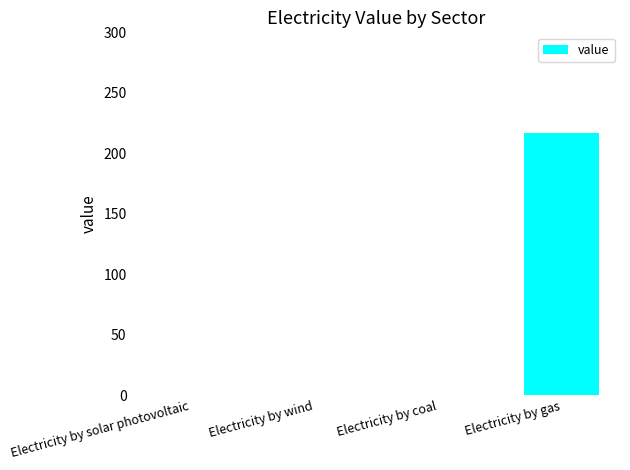

Which category has the highest value across all series?

Electricity by gas